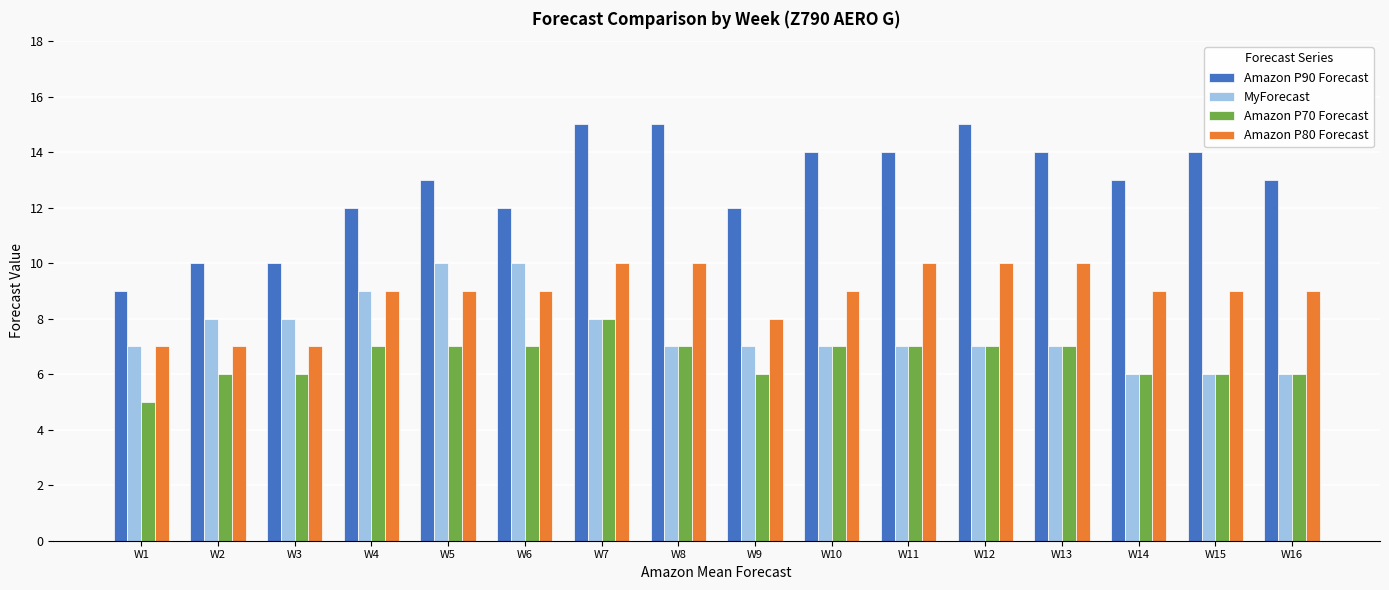

Is it true that Amazon P80 Forecast equals 9 at W4?

True